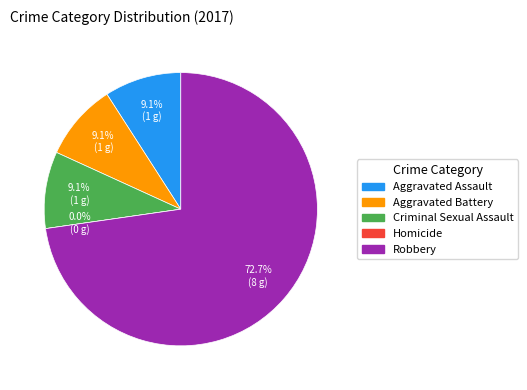

Which slice represents more than half of the pie?

Robbery